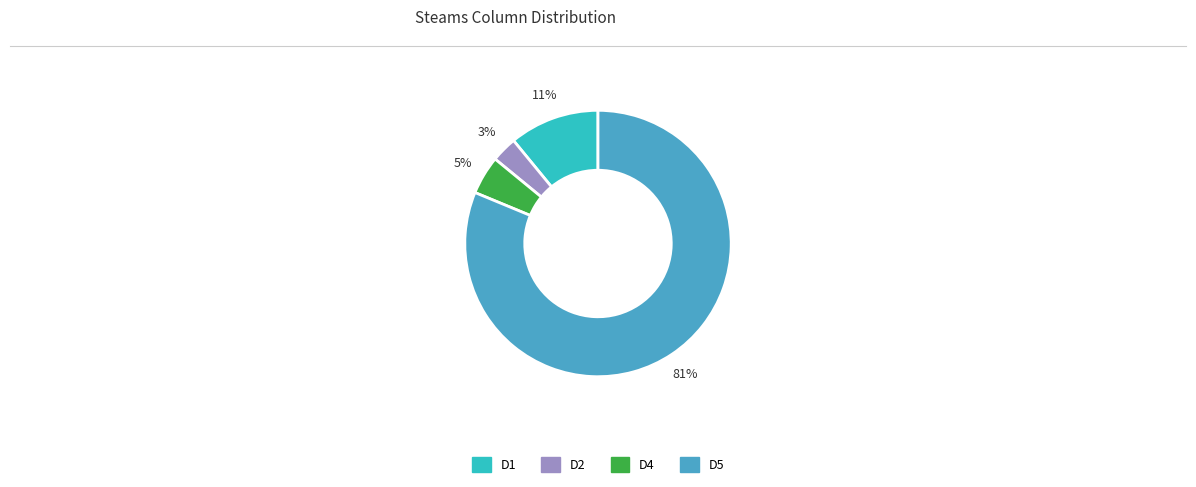

Which slice is the largest?

D5